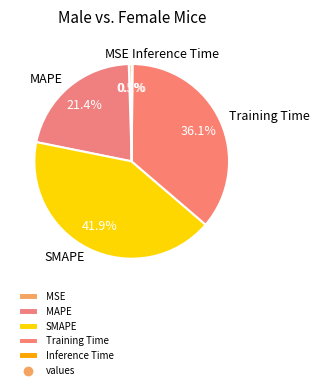

What is the ratio of the value at Training Time to the value at SMAPE?

0.9